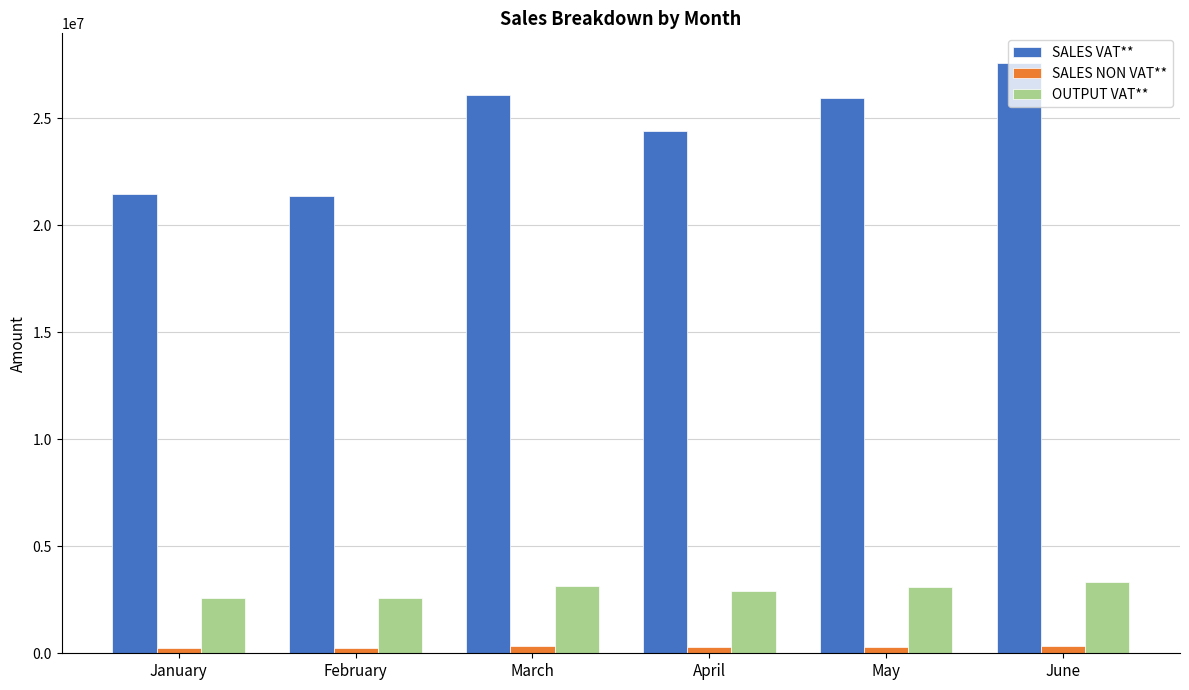

What is the value of the SALES VAT** bar at the 3rd from the left?

26066386.4